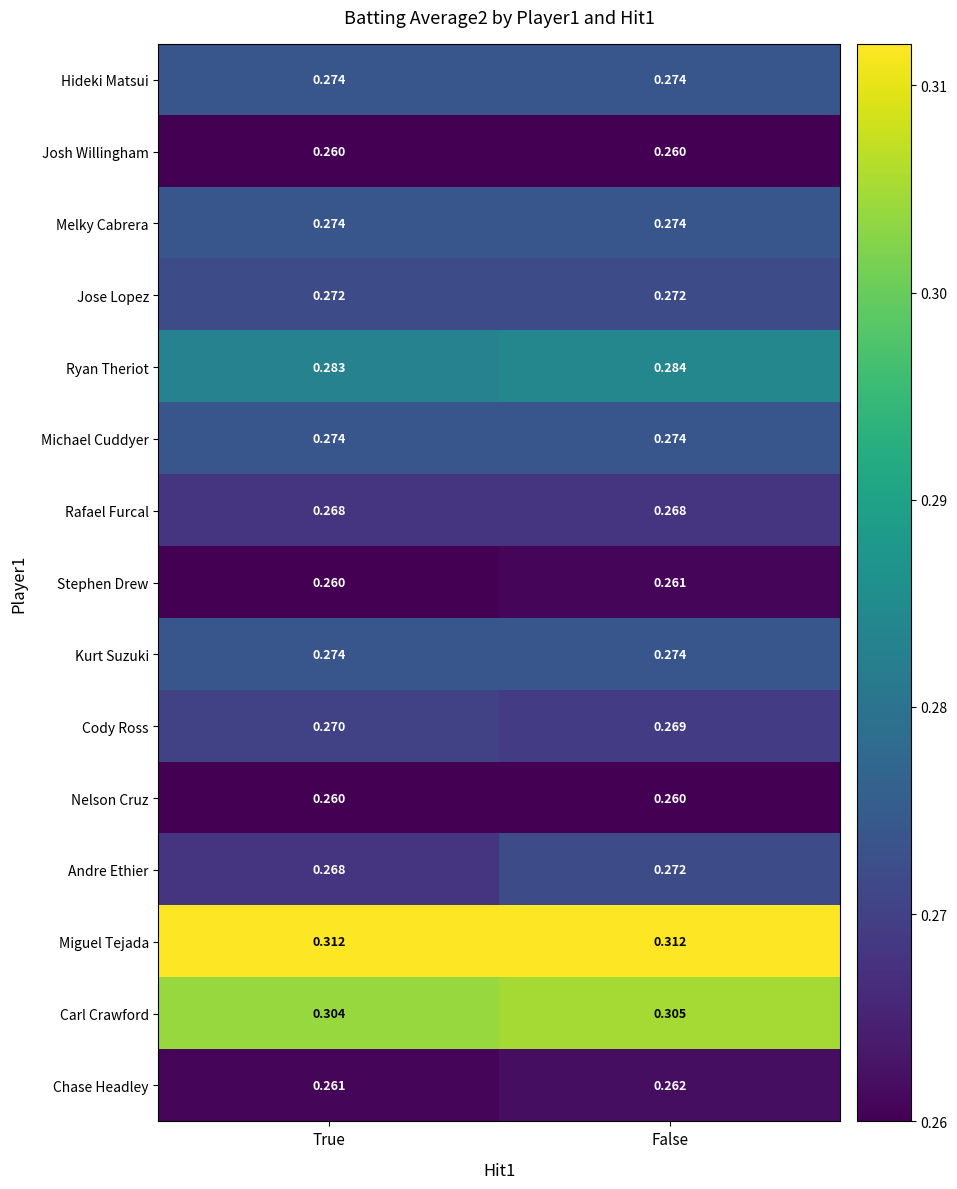

Which series changed the most between True and False?

Andre Ethier